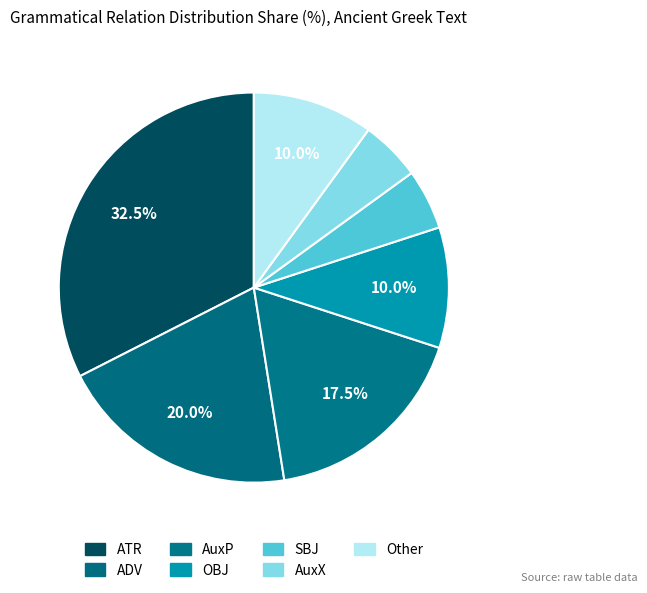

Count the number of slices in the pie.

7